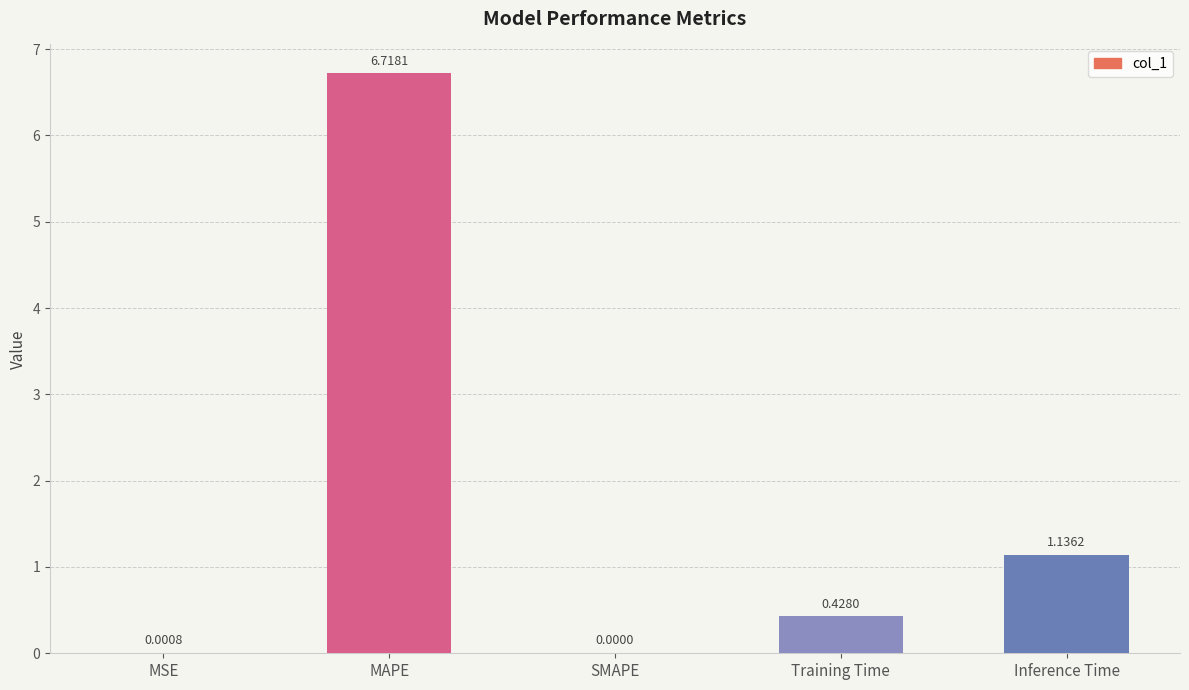

How many positive values are there?

4